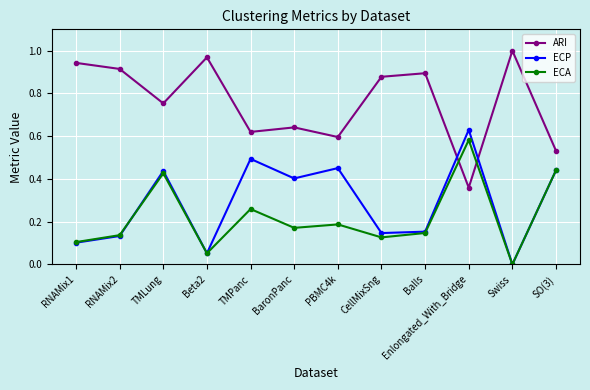

After their last crossing, which series has the higher values: ECA or ARI?

ARI